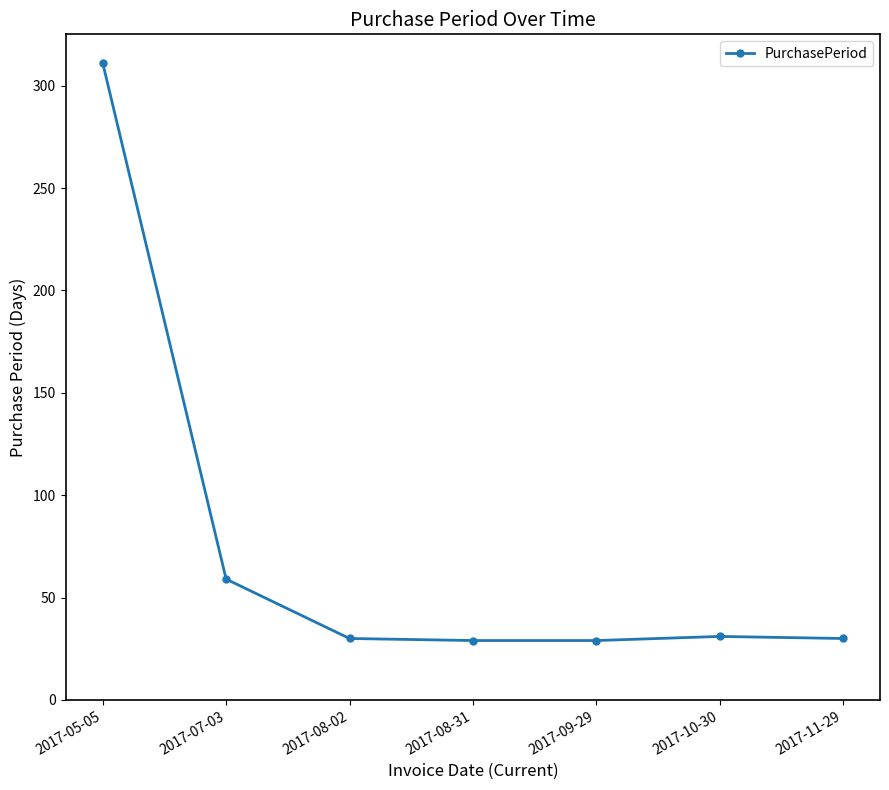

At which label is the value closest to 170?

2017-07-03